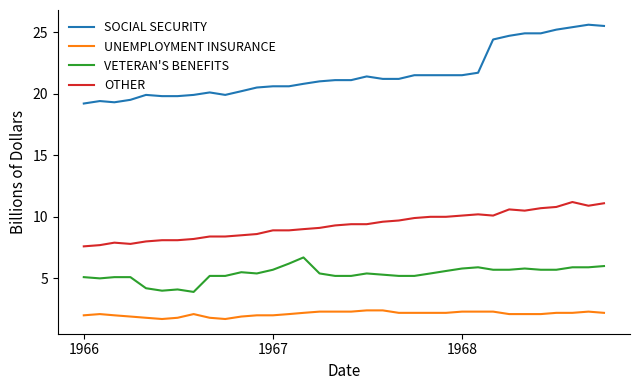

What is the maximum value for VETERAN'S BENEFITS?

6.7